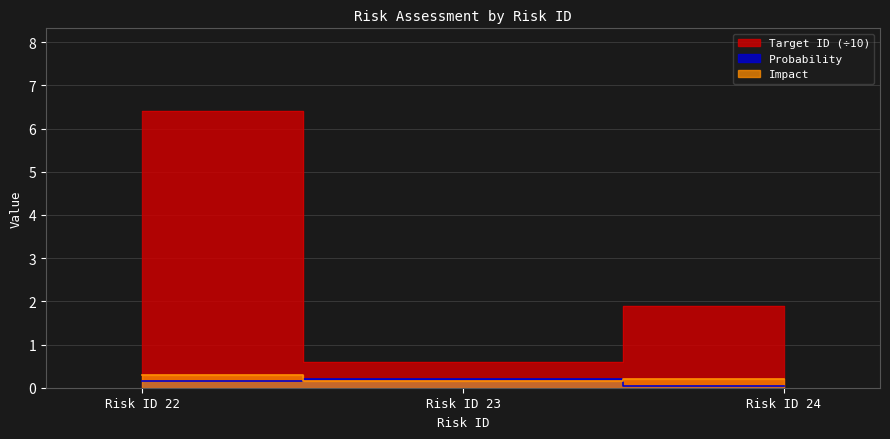

Where is Impact nearest to the value 0?

Risk ID 23